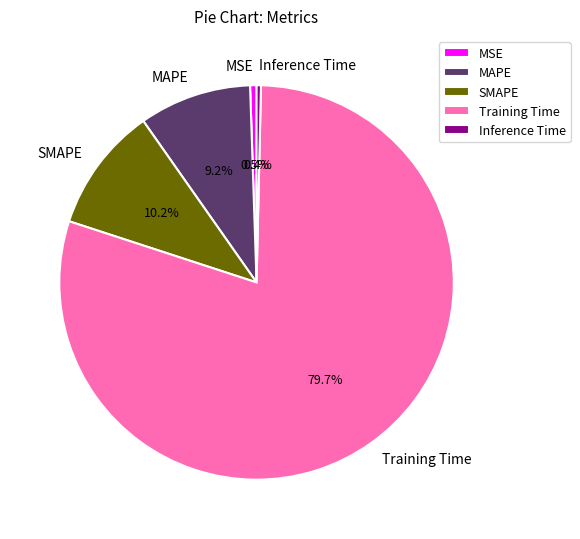

What is the largest slice in the pie chart?

Training Time